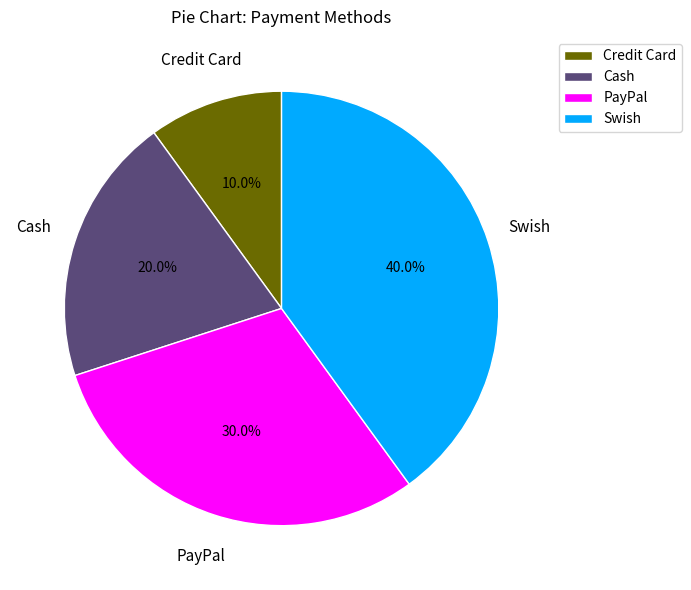

Between PayPal and Swish, which is larger?

Swish